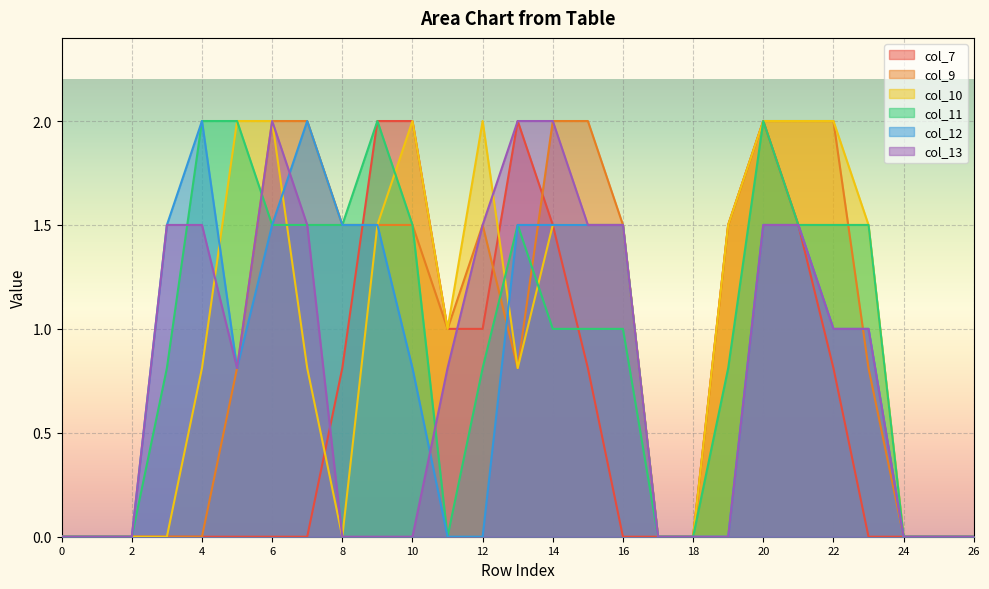

How many values in col_10 are above zero?

17